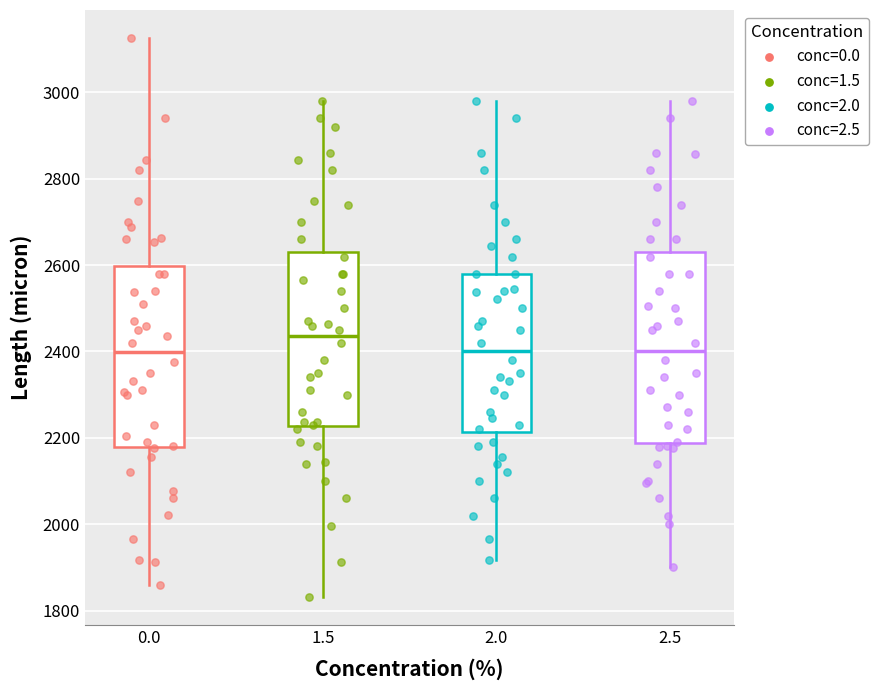

Reading left to right, read every box against the y-axis: the position of its median line, the range the box covers, and the ends of its whiskers. The values are not printed on the chart, so give them approximately, as read against the axis.

0.0: median 2400, box 2180 to 2600, whiskers 1860 to 3120
1.5: median 2440, box 2220 to 2640, whiskers 1840 to 2980
2.0: median 2400, box 2220 to 2580, whiskers 1920 to 2980
2.5: median 2400, box 2180 to 2640, whiskers 1900 to 2980